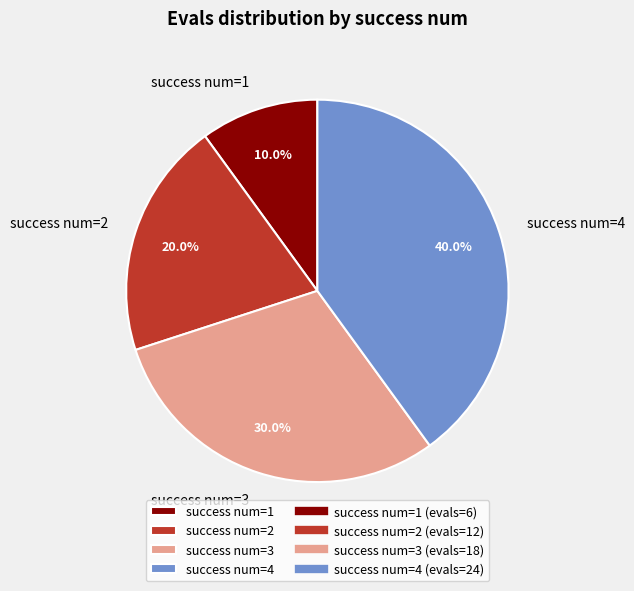

Which slice is the largest?

success num=4